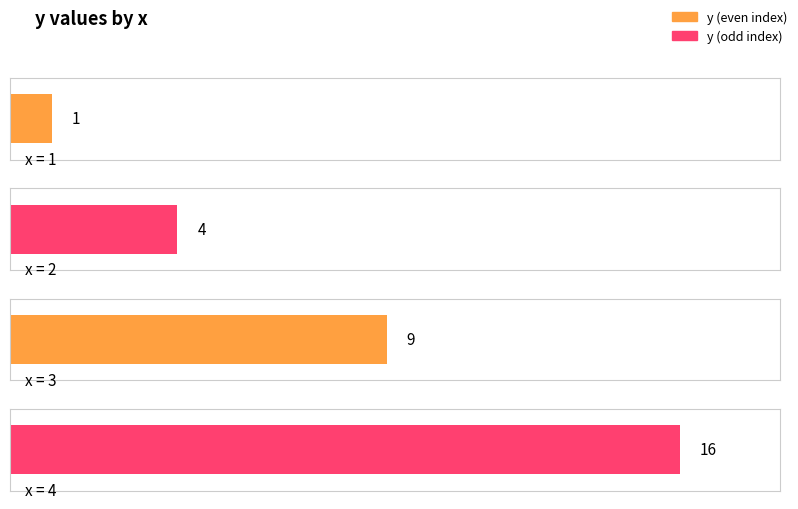

How many bars are there in total?

4